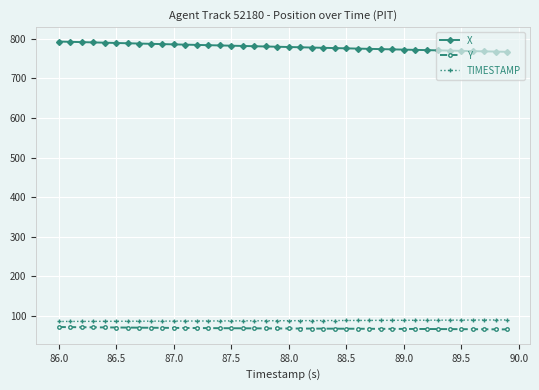

Does the chart have visible grid lines?

Yes